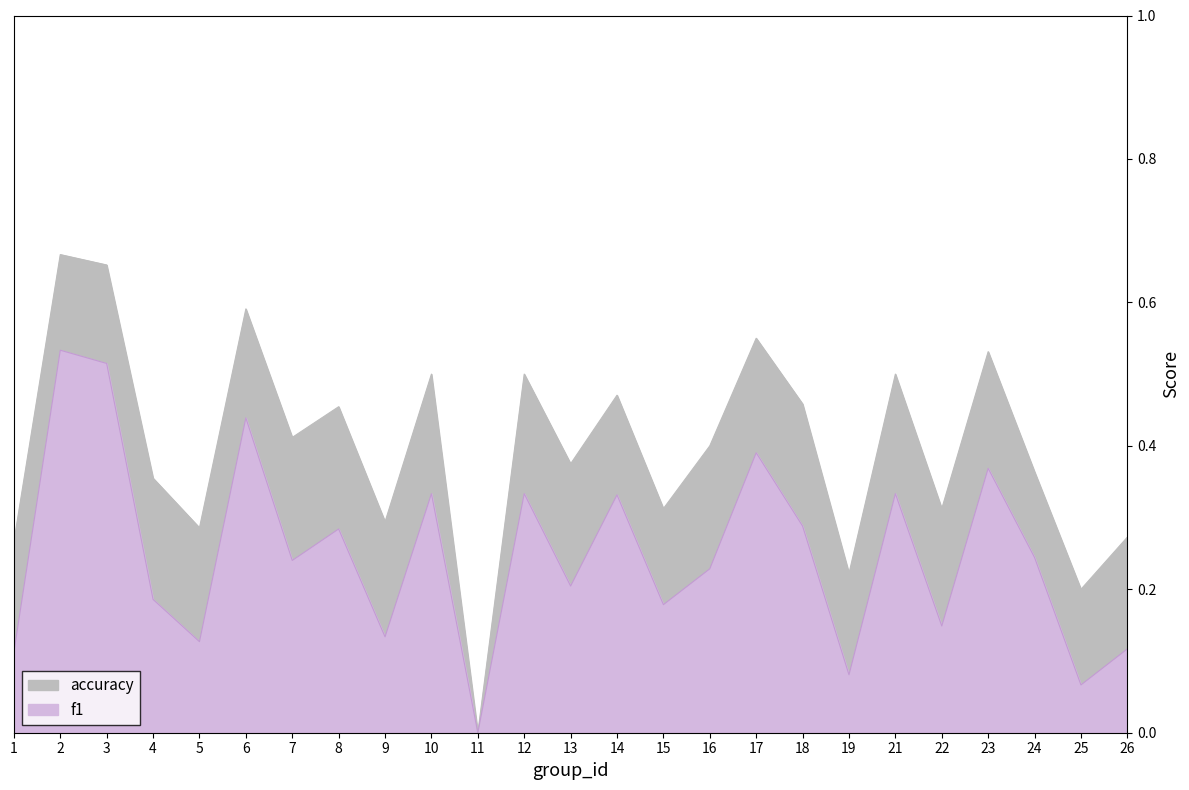

Reading left to right, extract all data points from this chart.

f1: 1=0.1	2=0.5	3=0.5	4=0.2	5=0.1	6=0.4	7=0.2	8=0.3	9=0.1	10=0.3	11=0.0	12=0.3	13=0.2	14=0.3	15=0.2	16=0.2	17=0.4	18=0.3	19=0.1	21=0.3	22=0.1	23=0.4	24=0.2	25=0.1	26=0.1
accuracy: 1=0.3	2=0.7	3=0.7	4=0.4	5=0.3	6=0.6	7=0.4	8=0.5	9=0.3	10=0.5	11=0.0	12=0.5	13=0.4	14=0.5	15=0.3	16=0.4	17=0.6	18=0.5	19=0.2	21=0.5	22=0.3	23=0.5	24=0.4	25=0.2	26=0.3